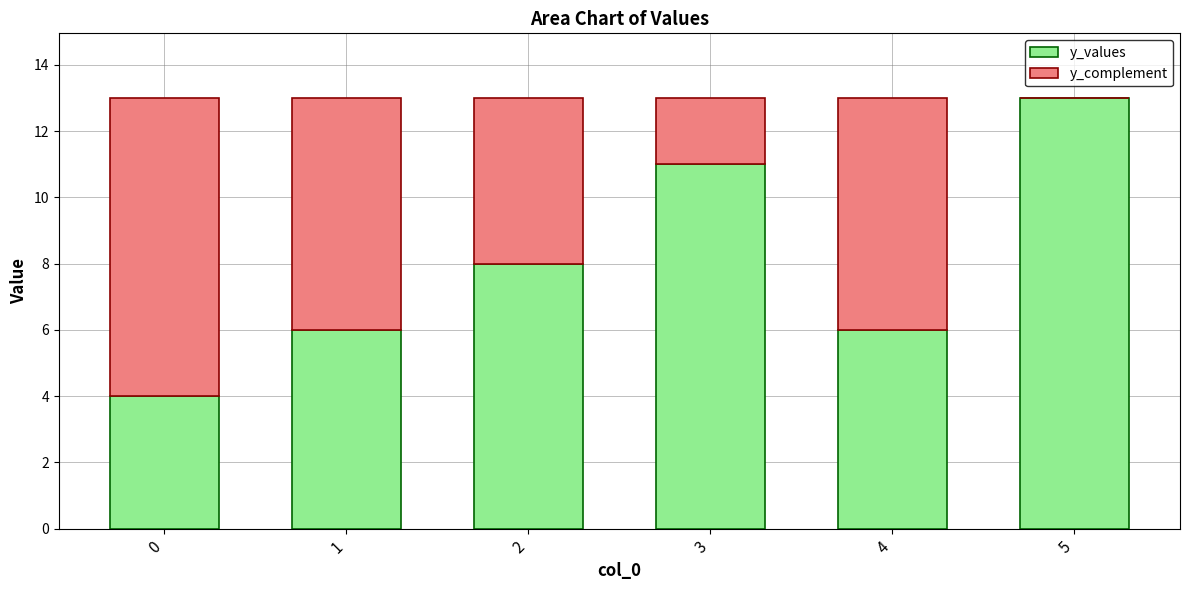

How many categories are shown in the chart?

6